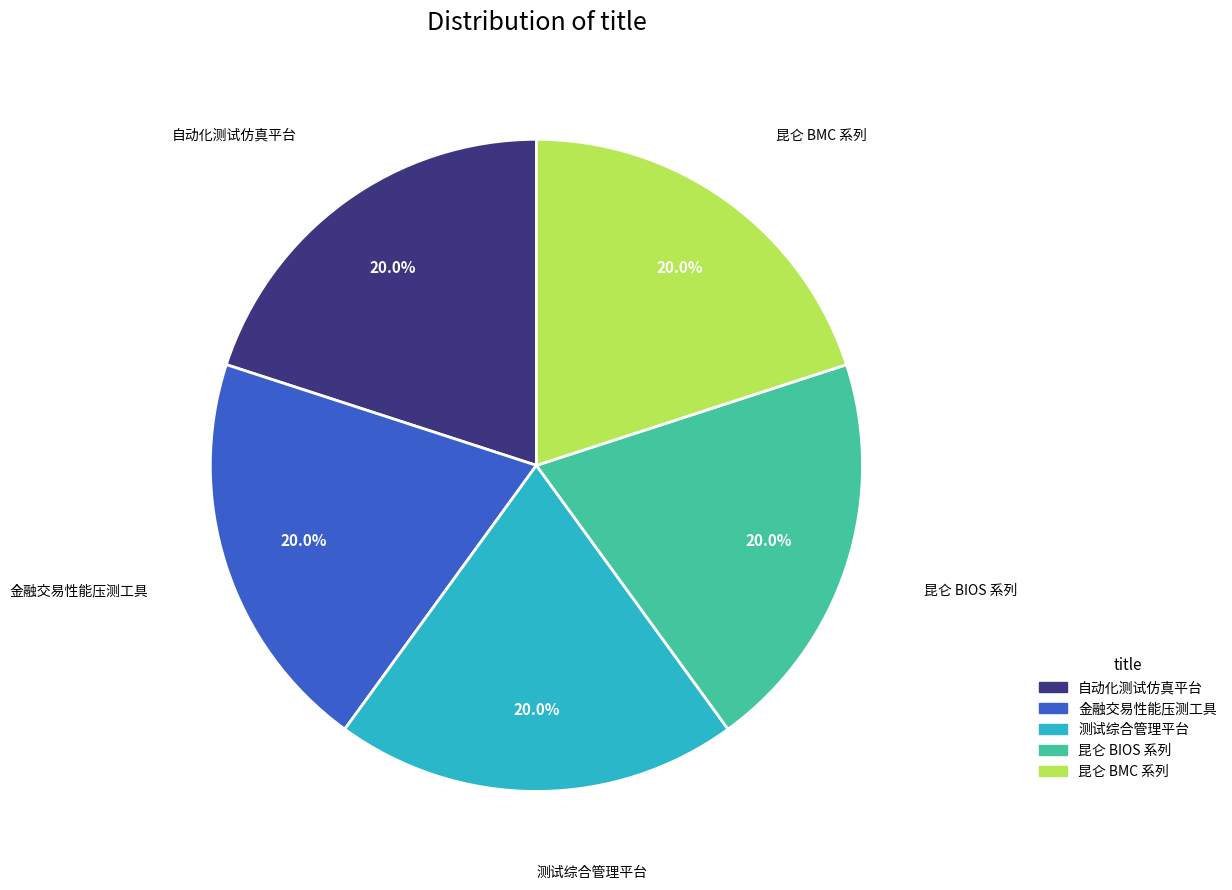

Do 测试综合管理平台 and 昆仑 BIOS 系列 together represent more than half of the pie?

No